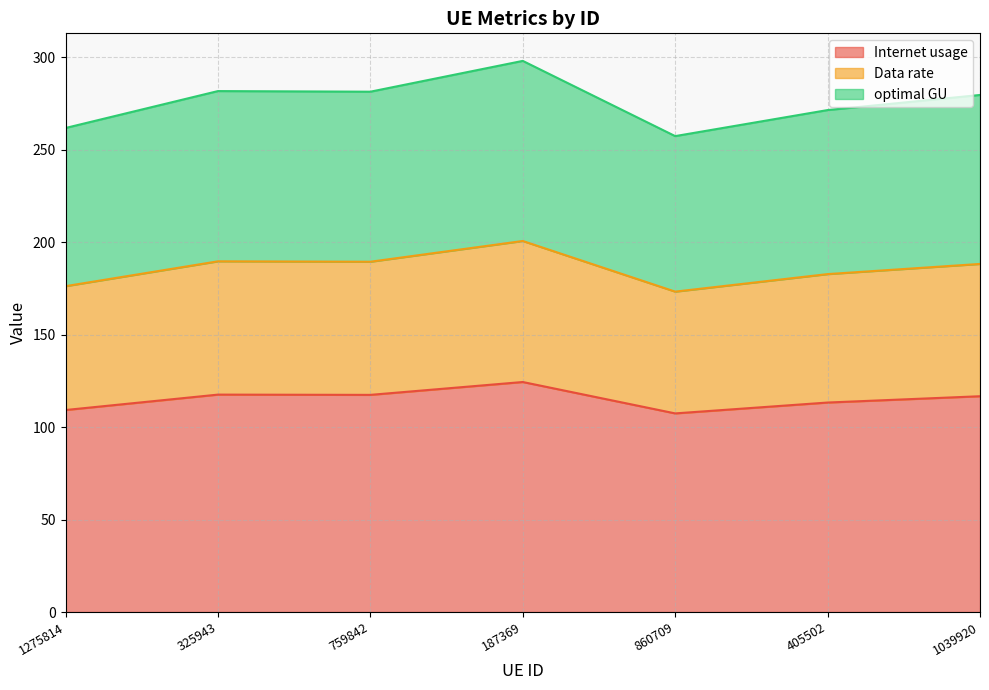

What is the total value across all series at 405502?

271.3